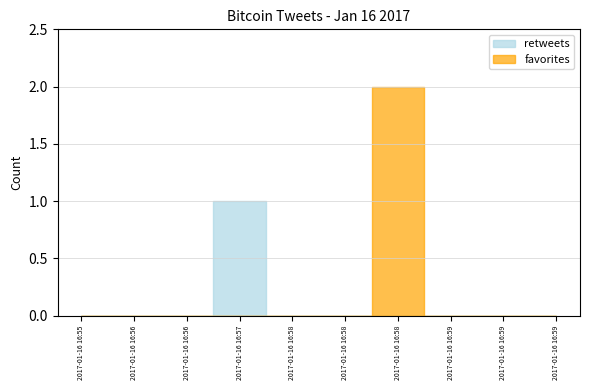

Is this an area chart (filled region under the line)?

No